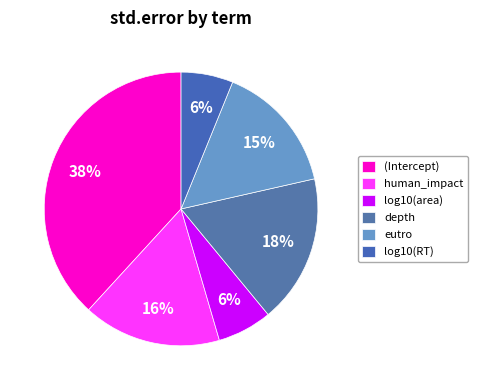

Does log10(RT) account for over 50% of the chart?

No